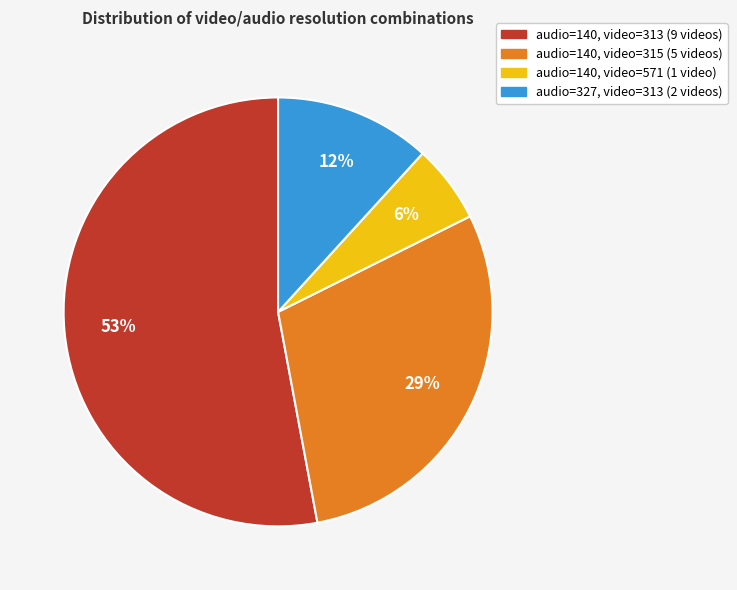

To the nearest percent, what portion does audio=140, video=571 (1 video) represent?

6%